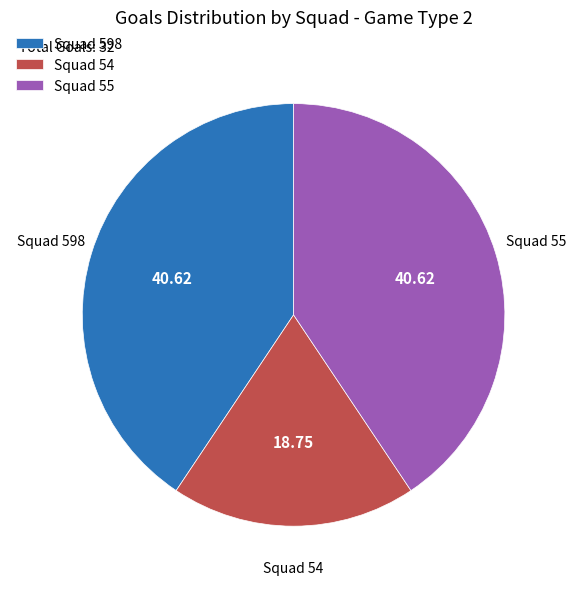

Combined, do Squad 55 and Squad 54 account for over 50%?

Yes